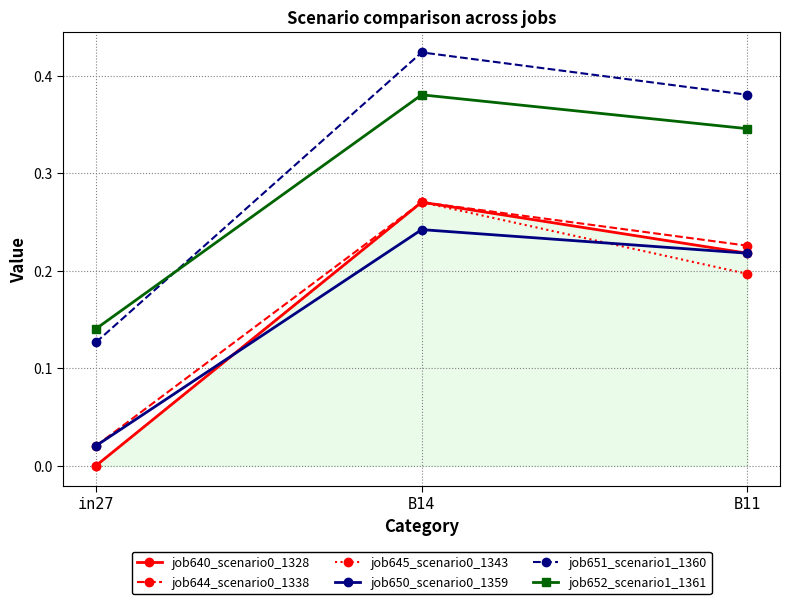

The job651_scenario1_1360 series shows 0.1 at B11. True or false?

False